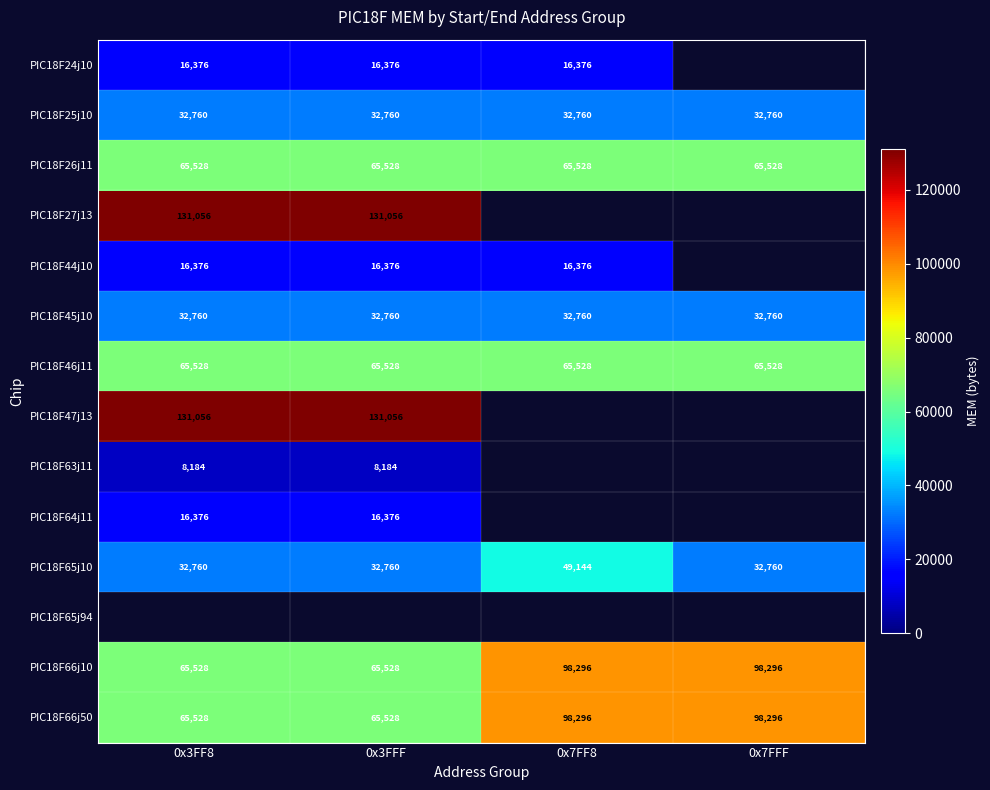

Which has a higher value, 0x7FFF or 0x7FF8?

0x7FF8